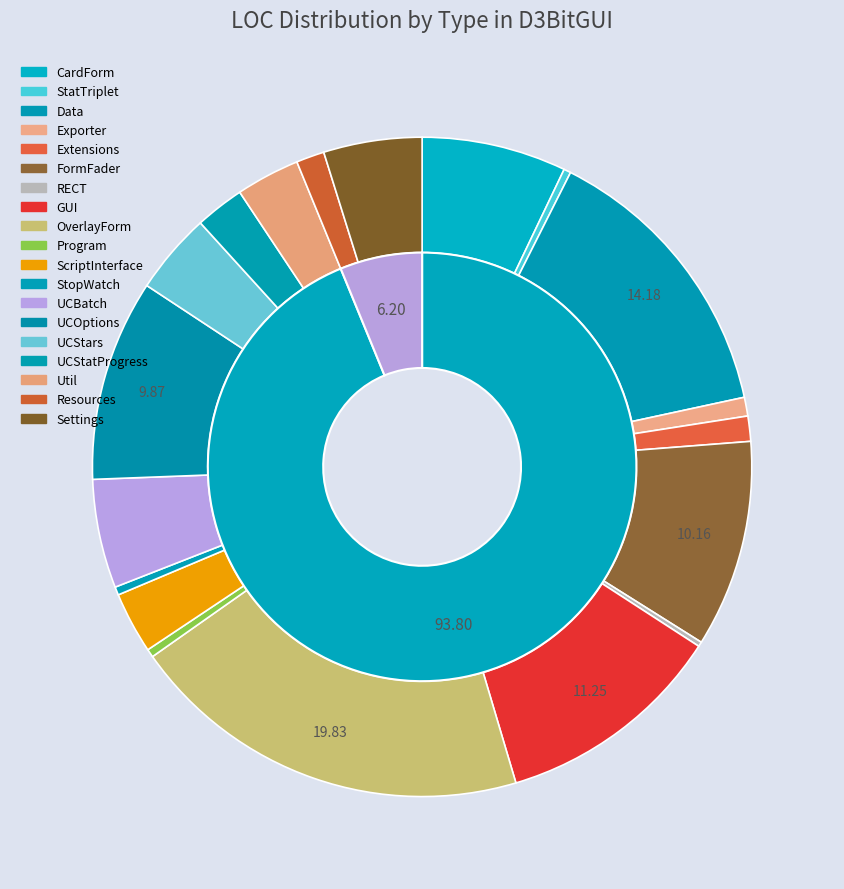

To the nearest percent, what is the combined percentage of UCBatch and ScriptInterface?

8%